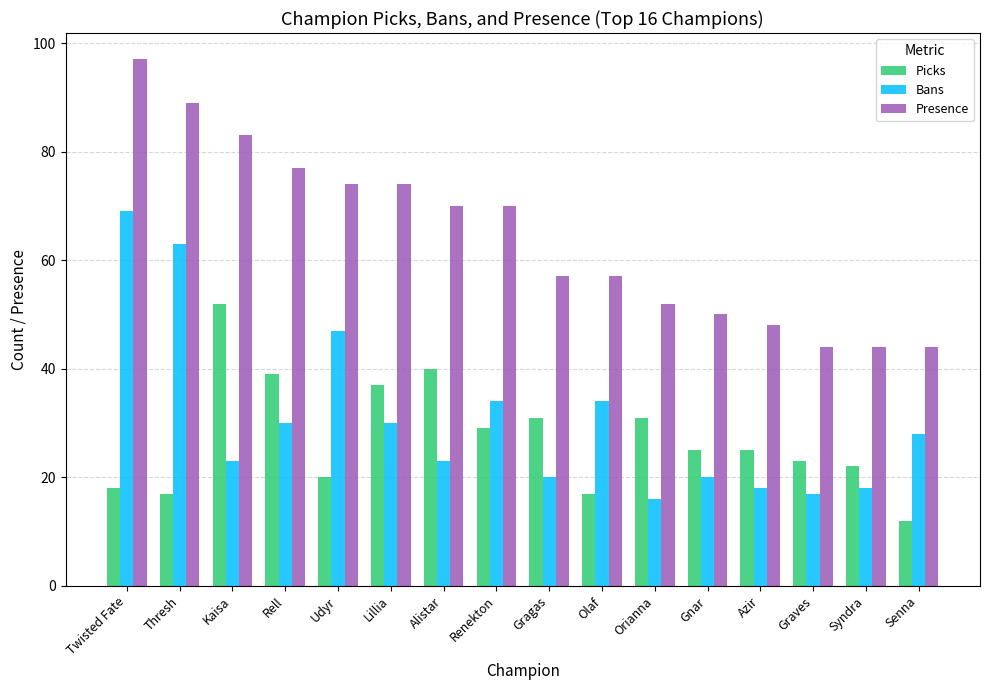

What is the label of the 9th bar from the right?

Renekton